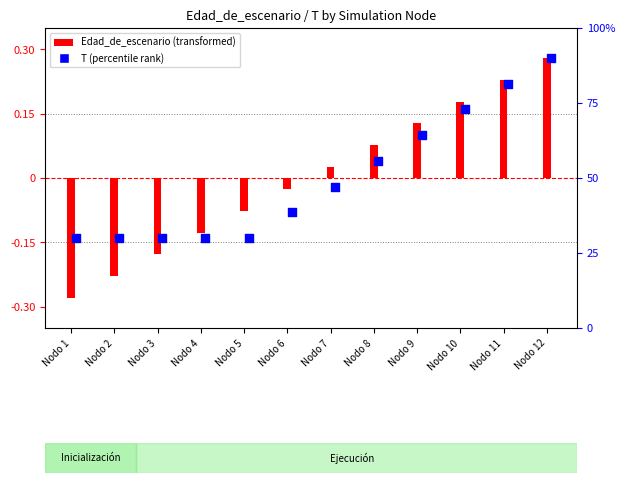

At which category is the sum across all series the highest?

Nodo 12